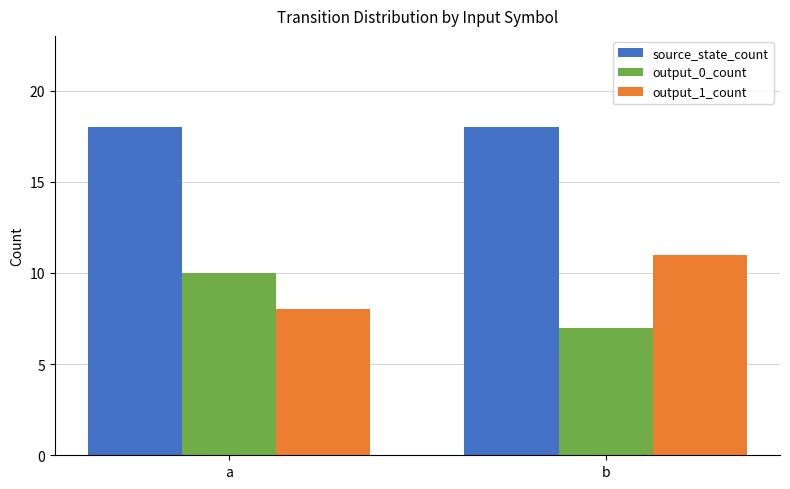

What is the difference between the output_0_count values at a and b?

3